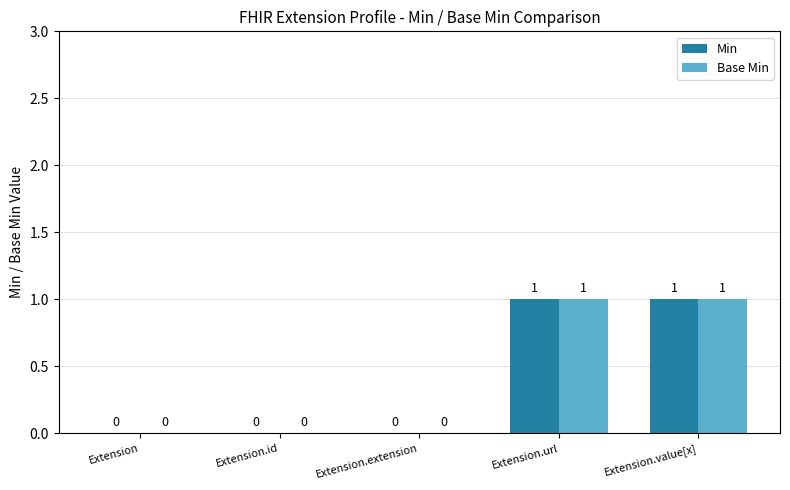

How many groups of bars are there?

5